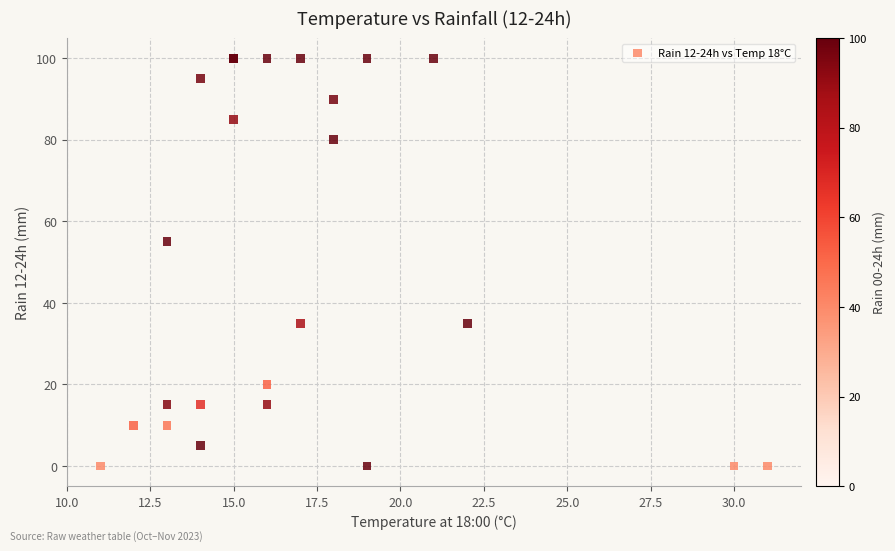

What Y value in the scatter plot is closest to 50?

55